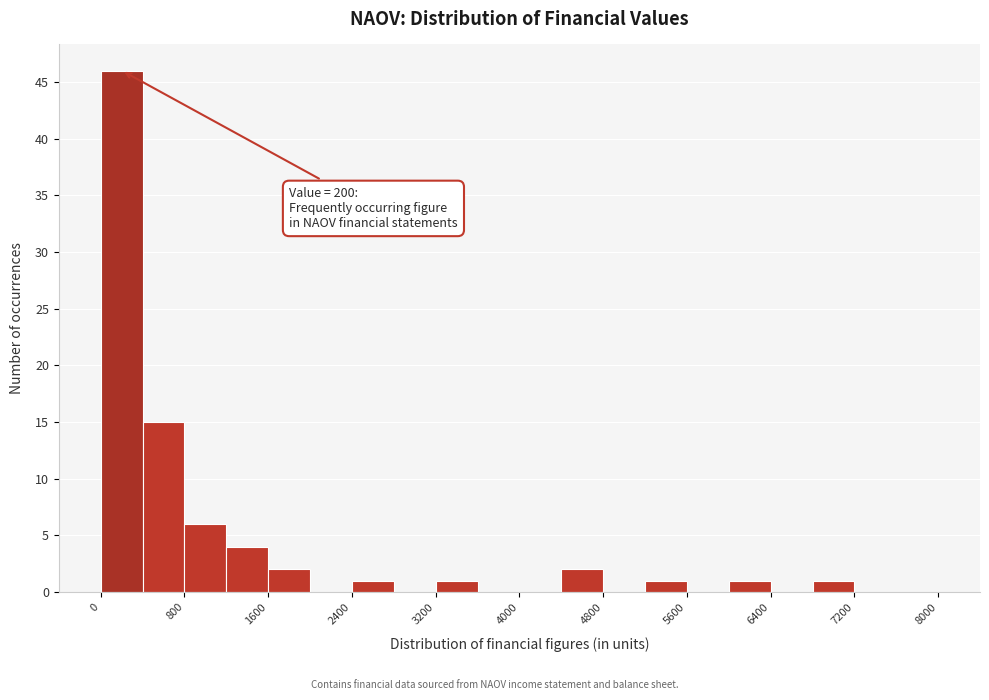

Over which range of the x-axis is the bar tallest?

0 to 400